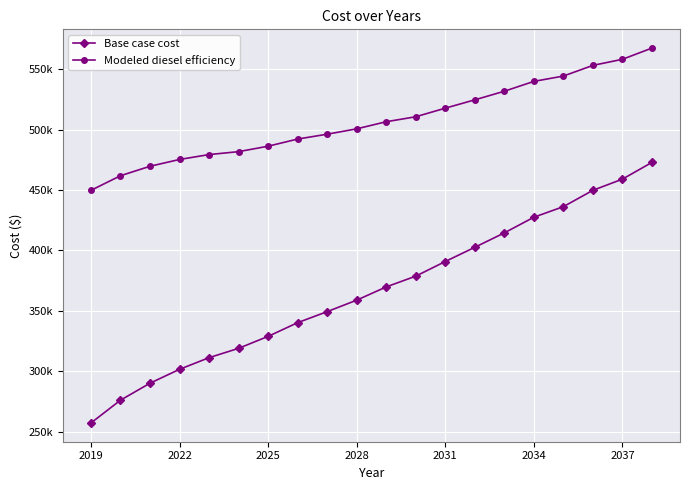

Does the chart have visible grid lines?

Yes